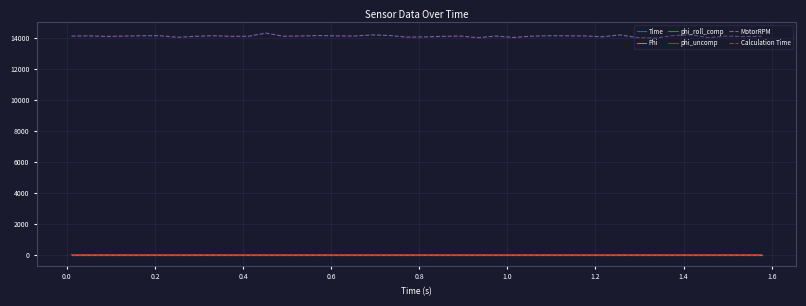

How many lines are shown in the chart?

6